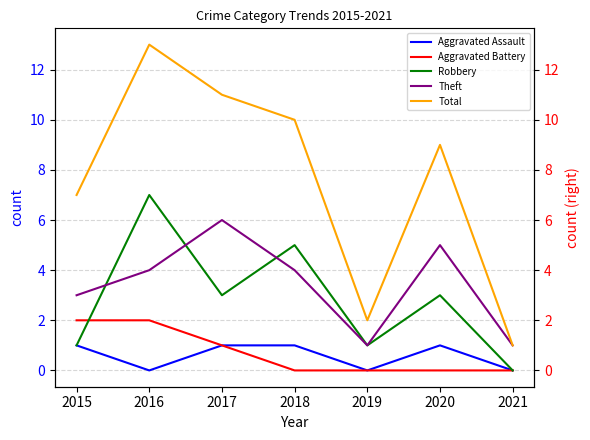

List the labels in order of Robbery value, smallest first.

2021, 2015, 2019, 2017, 2020, 2018, 2016